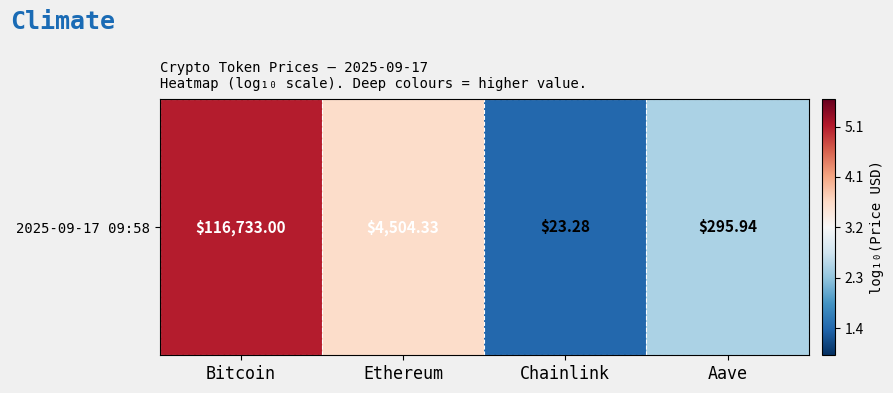

What is the change in value from Bitcoin to Aave?

-2.6